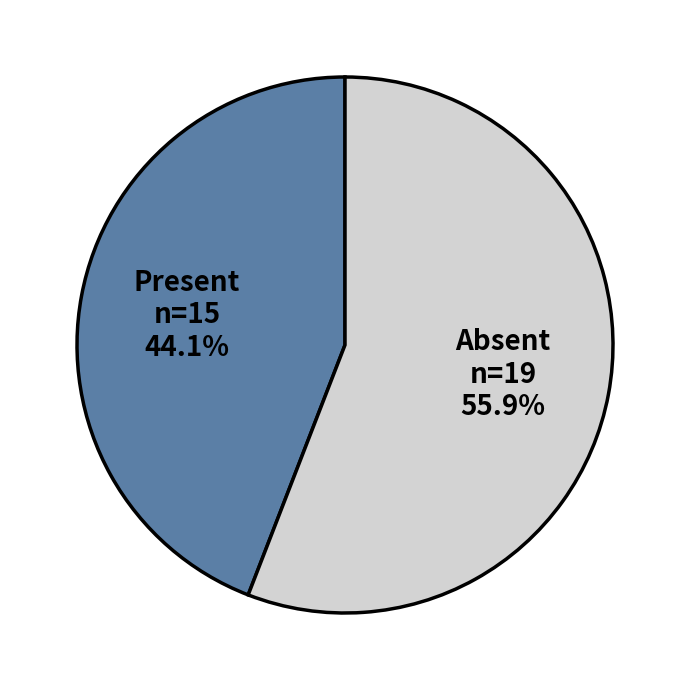

Rank the categories by value from highest to lowest.

Absent, Present